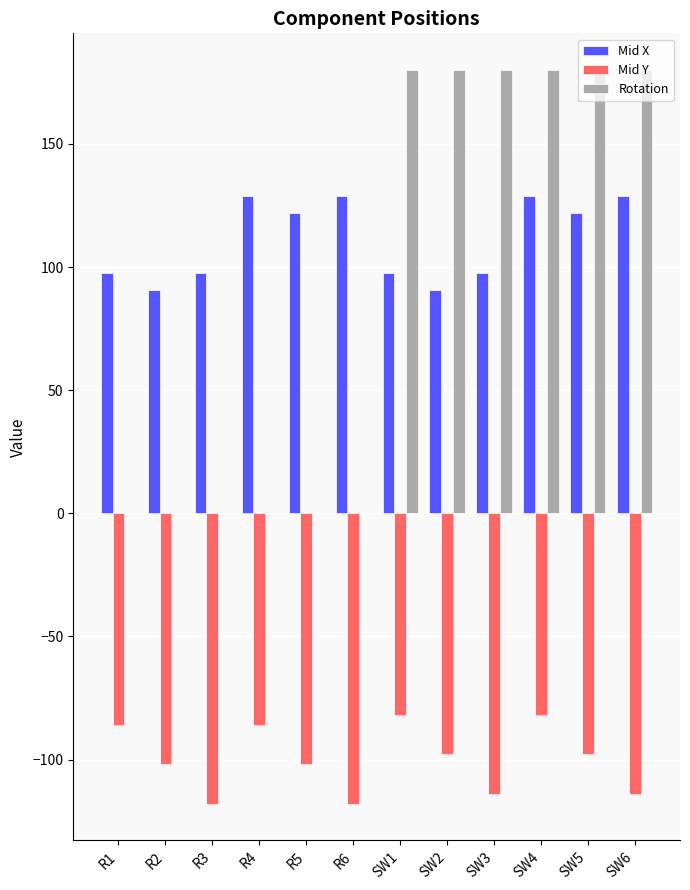

At which category is the sum across all series the highest?

SW4